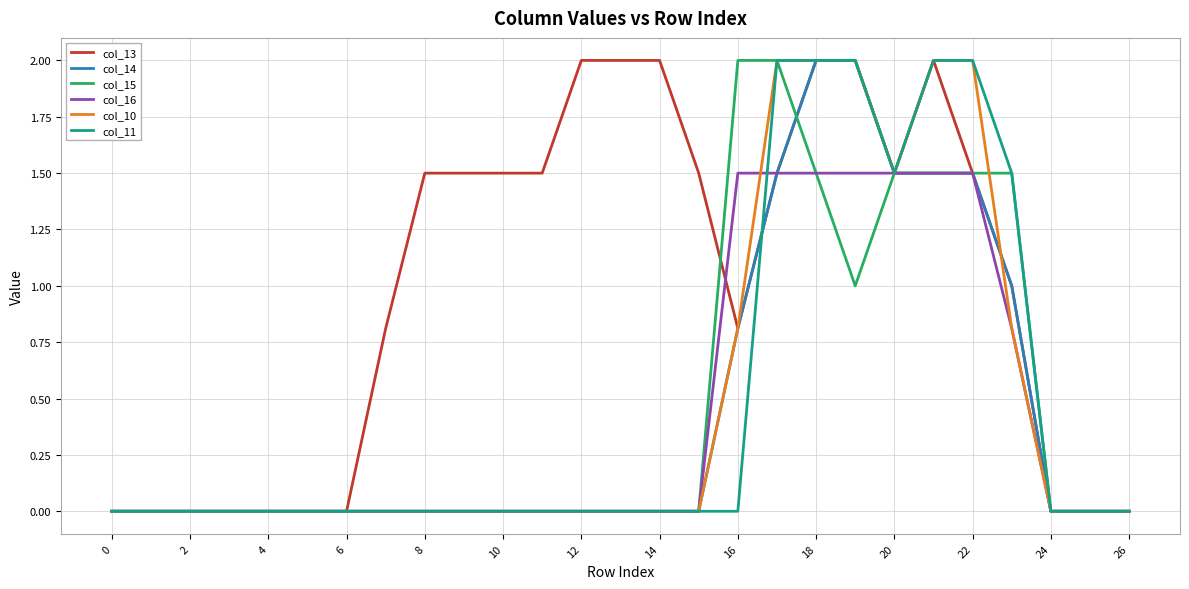

Which series has the largest total across all categories?

col_13